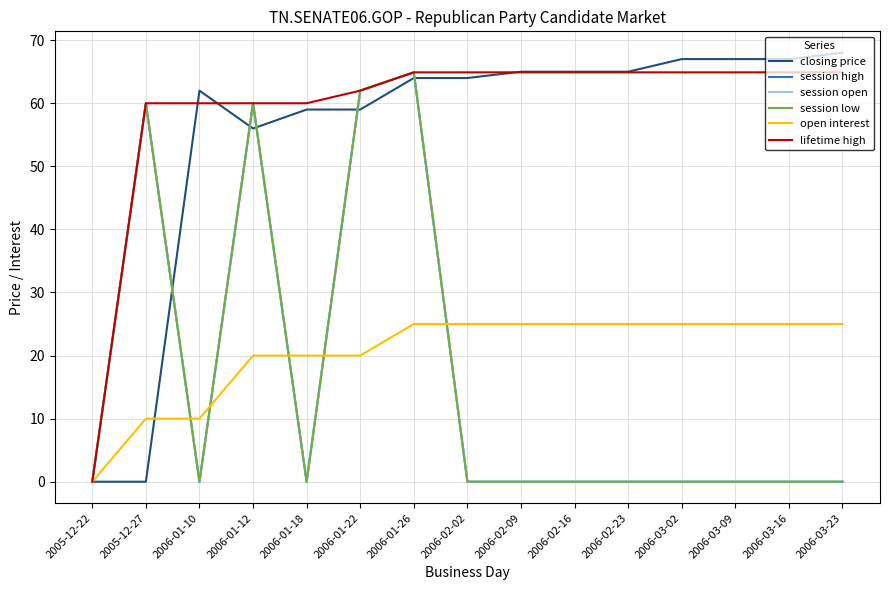

Which label corresponds to the smallest value in the chart?

2005-12-22